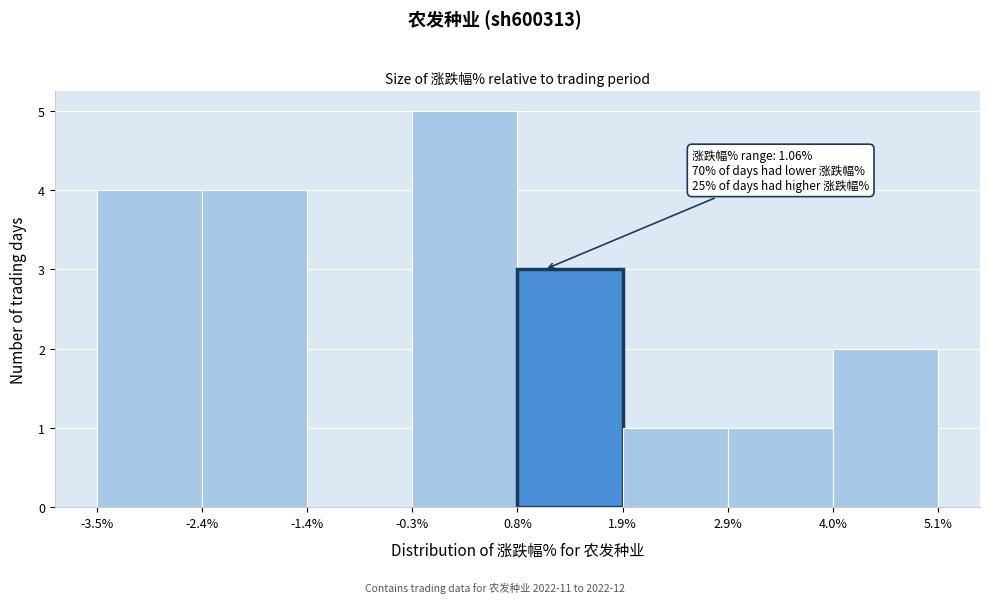

Over which range of the x-axis is the bar tallest?

-0.3% to 0.8%